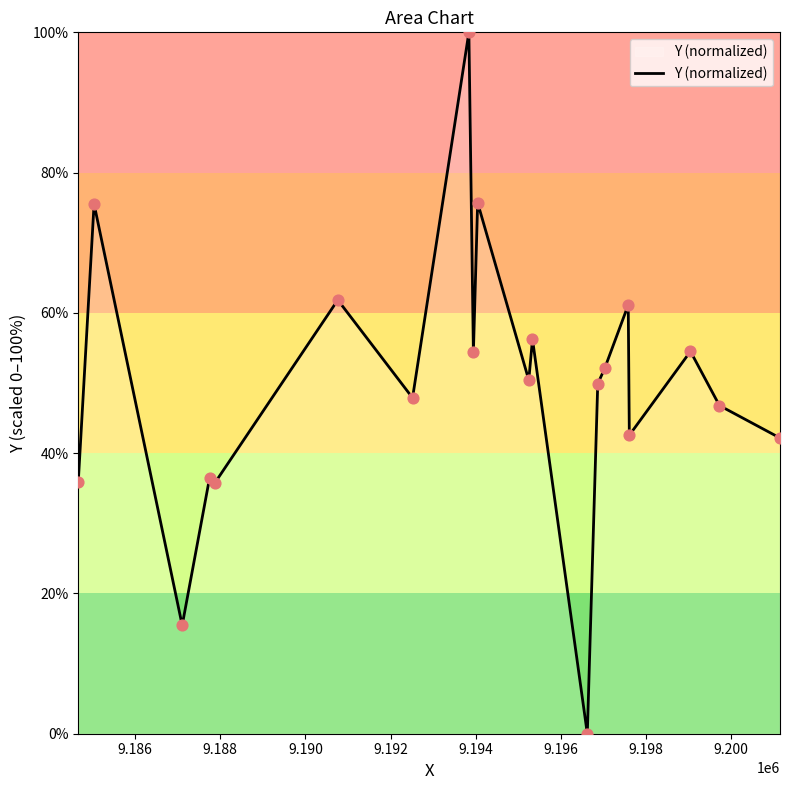

What is the difference between the maximum and minimum values?

100.0